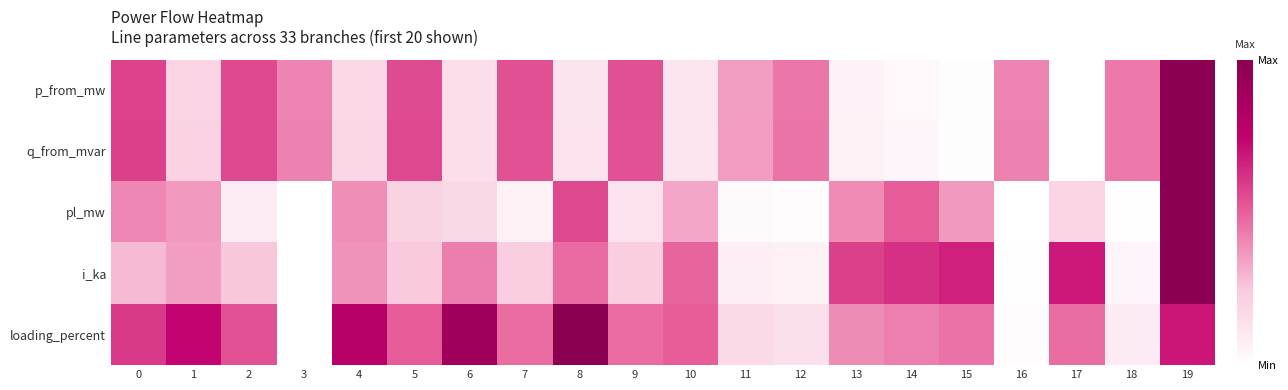

At which category is the sum across all series the highest?

19